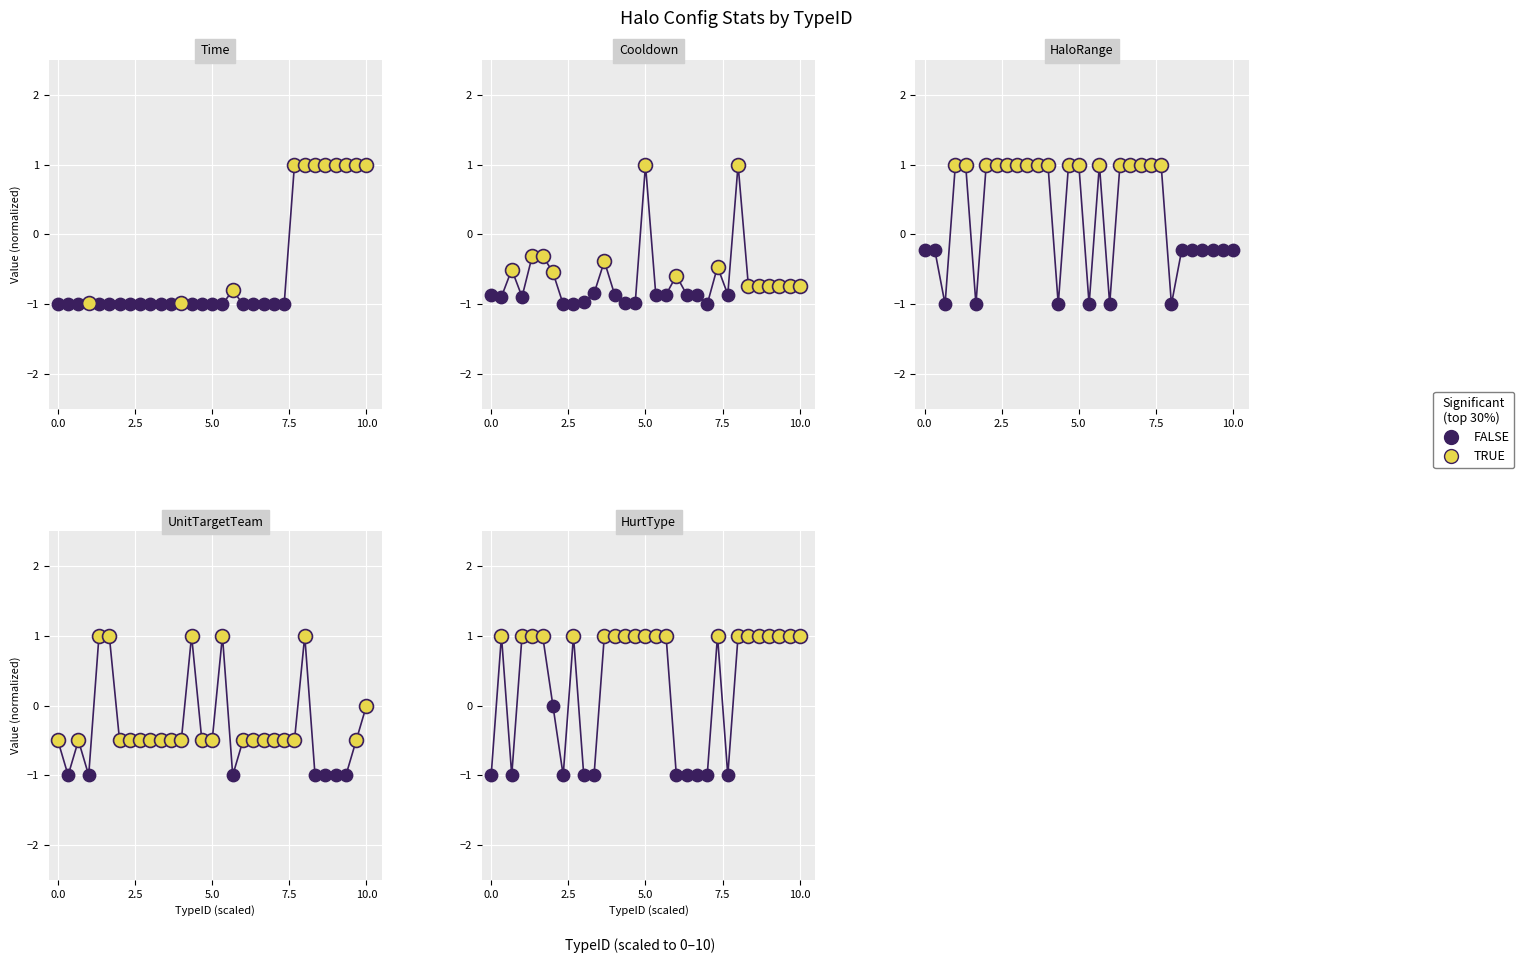

At how many categories does at least one series exceed 0?

28